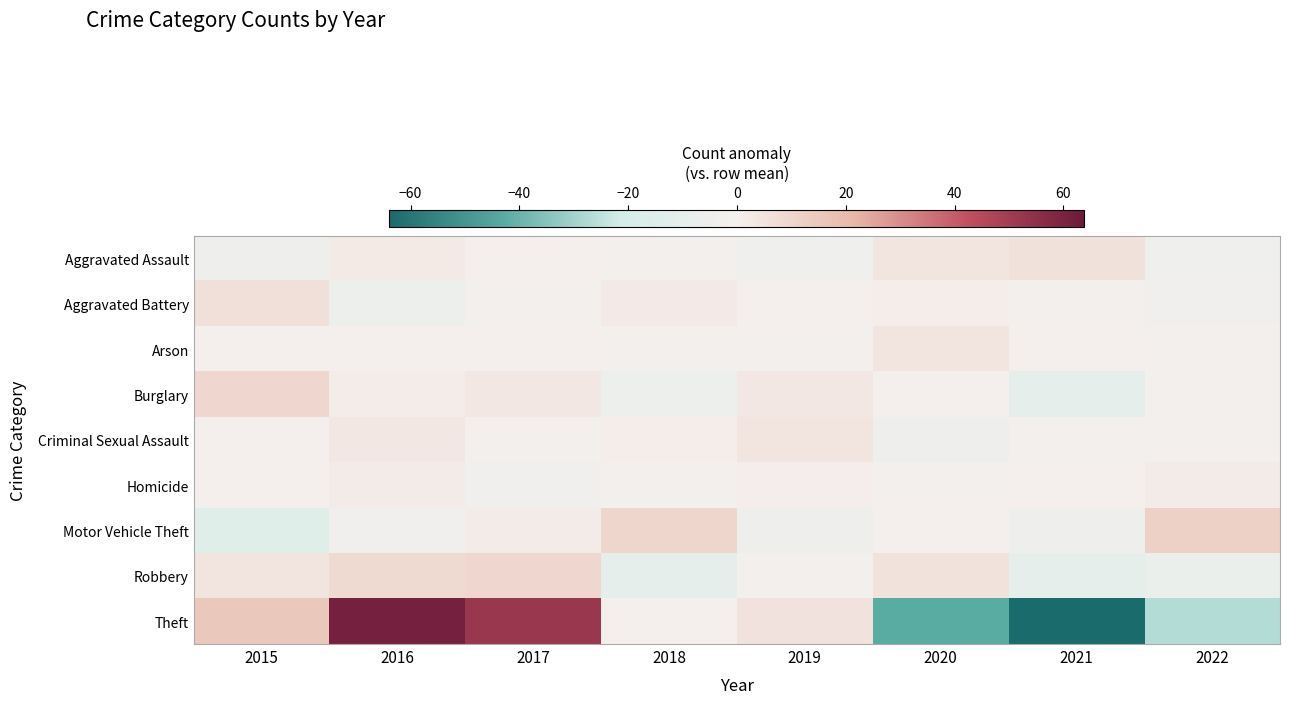

Reading left to right, transcribe all the data shown in this chart.

Aggravated Assault: 2015=-4.4	2016=2.6	2017=-0.4	2018=-1.4	2019=-3.4	2020=4.6	2021=5.6	2022=-3.4
Aggravated Battery: 2015=6.0	2016=-5.0	2017=-1.0	2018=2.0	2019=0.0	2020=1.0	2021=-1.0	2022=-2.0
Arson: 2015=0.1	2016=0.1	2017=0.1	2018=-1.9	2019=-0.9	2020=4.1	2021=0.1	2022=-1.9
Burglary: 2015=9.4	2016=1.4	2017=3.4	2018=-5.6	2019=3.4	2020=-0.6	2021=-9.6	2022=-1.6
Criminal Sexual Assault: 2015=0.1	2016=3.1	2017=-1.9	2018=1.1	2019=4.1	2020=-3.9	2021=-1.9	2022=-0.9
Homicide: 2015=-0.1	2016=1.9	2017=-2.1	2018=-1.1	2019=0.9	2020=-1.1	2021=-0.1	2022=1.9
Motor Vehicle Theft: 2015=-13.1	2016=-2.1	2017=1.9	2018=9.9	2019=-4.1	2020=-0.1	2021=-4.1	2022=11.9
Robbery: 2015=4.2	2016=8.2	2017=9.2	2018=-9.8	2019=-0.8	2020=5.2	2021=-9.8	2022=-6.8
Theft: 2015=15.1	2016=61.1	2017=52.1	2018=0.1	2019=5.1	2020=-42.9	2021=-63.9	2022=-26.9